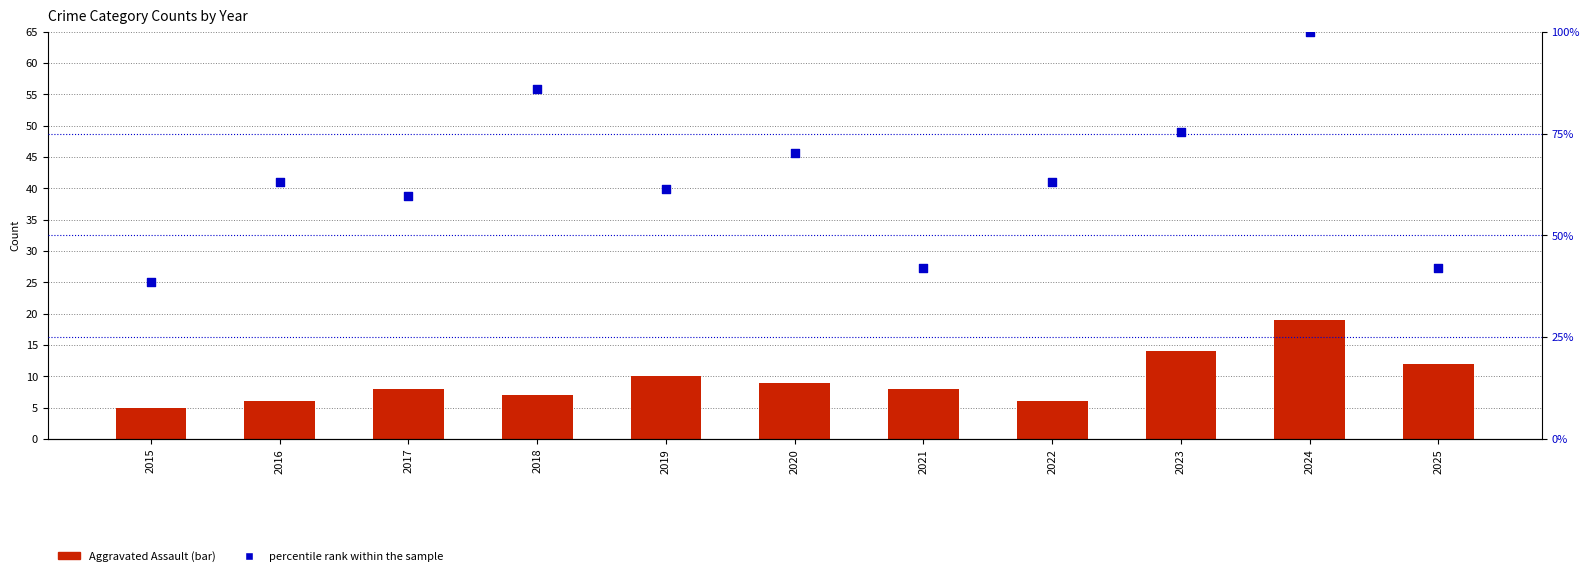

What is the total value across all series at 2017?

67.6